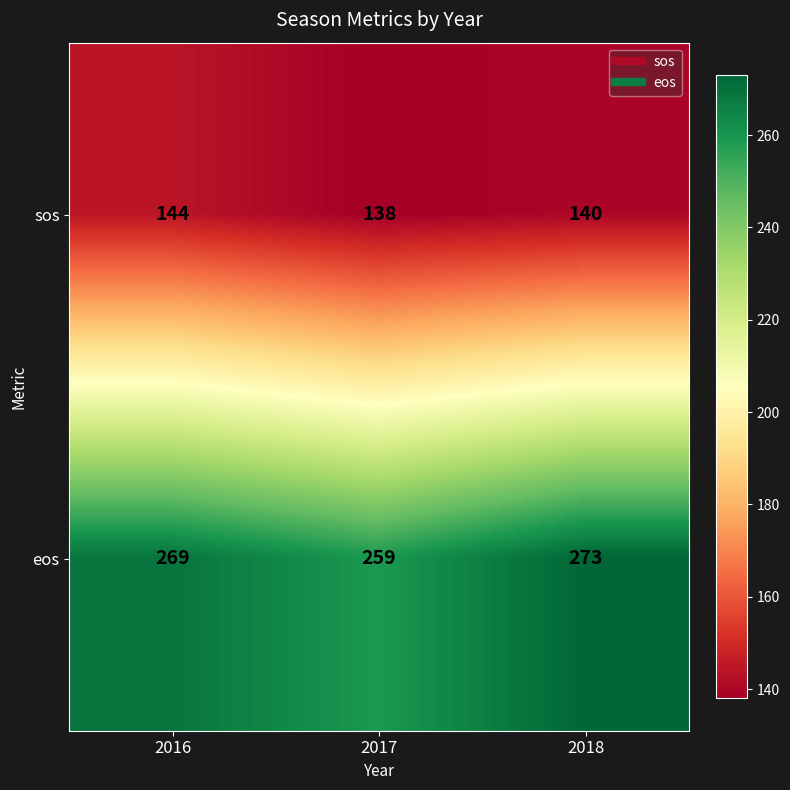

Reading right to left, transcribe all the data shown in this chart.

sos: 2018=140	2017=138	2016=144
eos: 2018=273	2017=259	2016=269